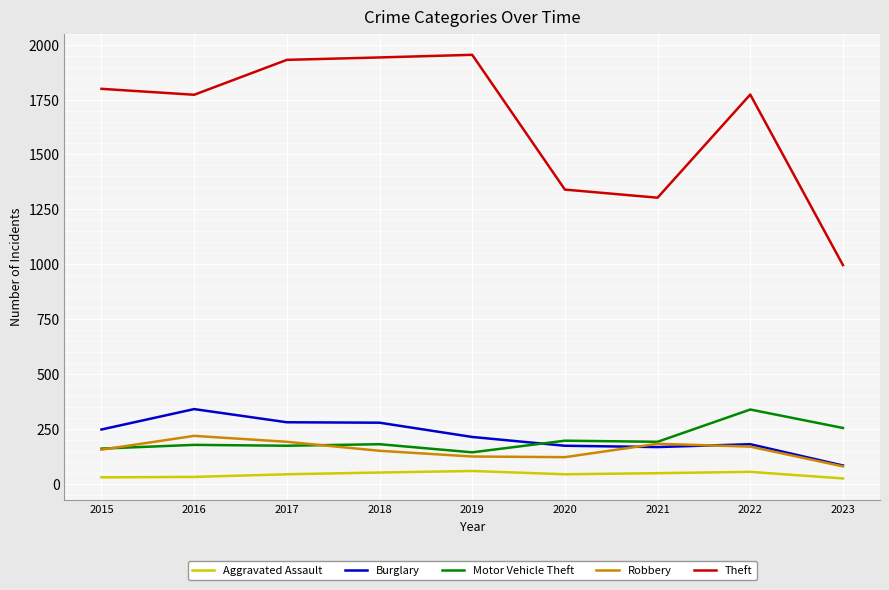

True or false: Theft and Burglary intersect in this chart.

False